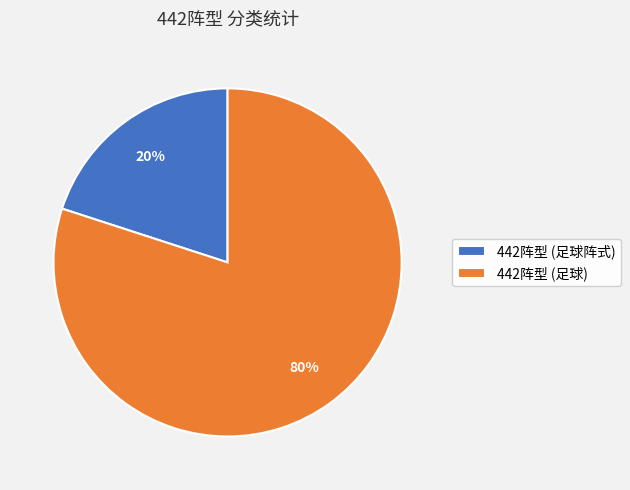

Does 442阵型 (足球) represent more than half of the total?

Yes